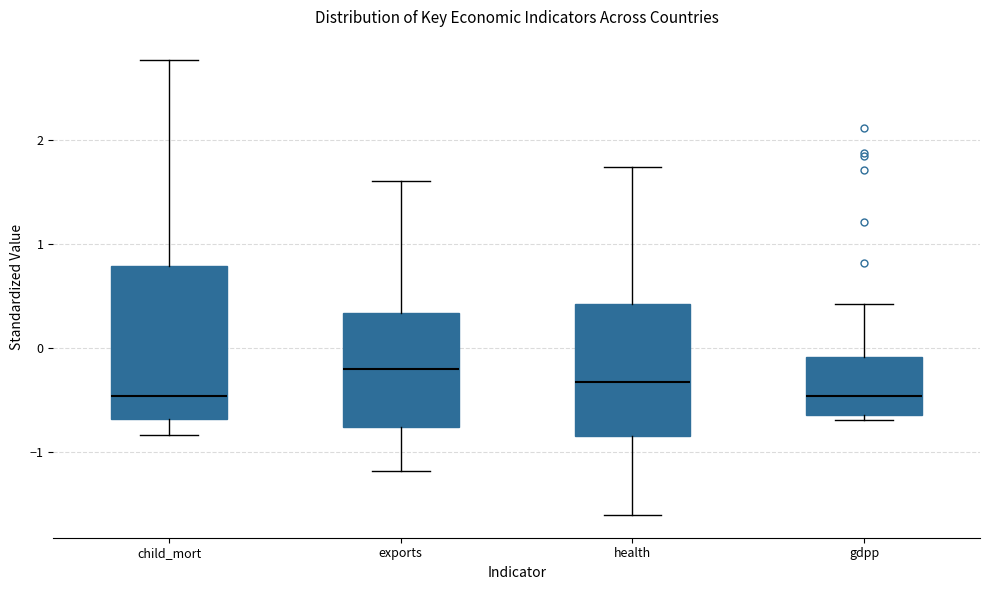

Where does the median line of the box for gdpp sit on the y-axis? The values are not printed on the chart, so give them approximately, as read against the axis.

-0.5